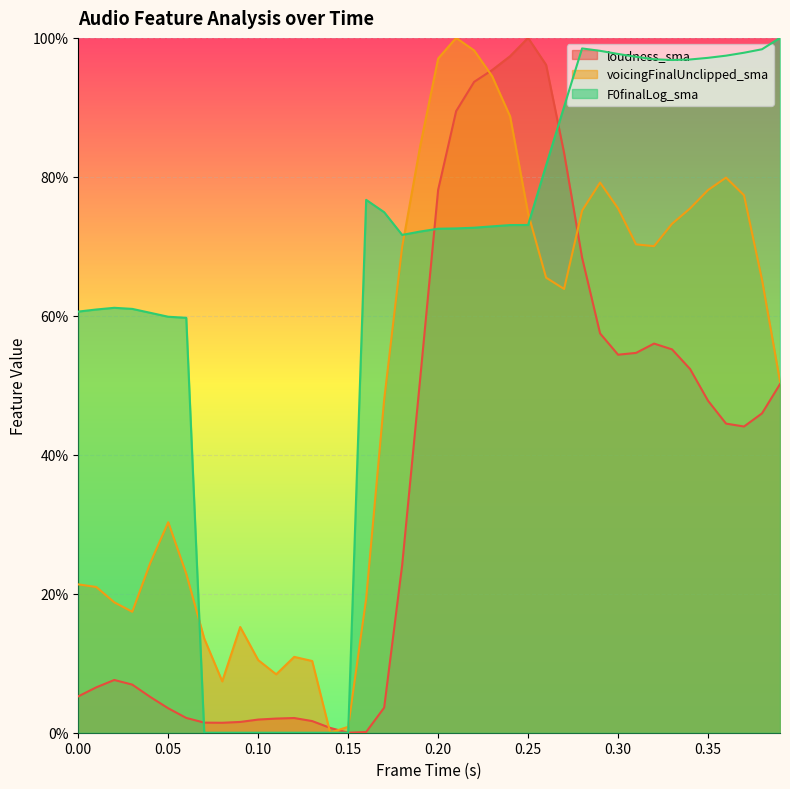

True or false: loudness_sma has a value of 0.9 at 0.3.

False